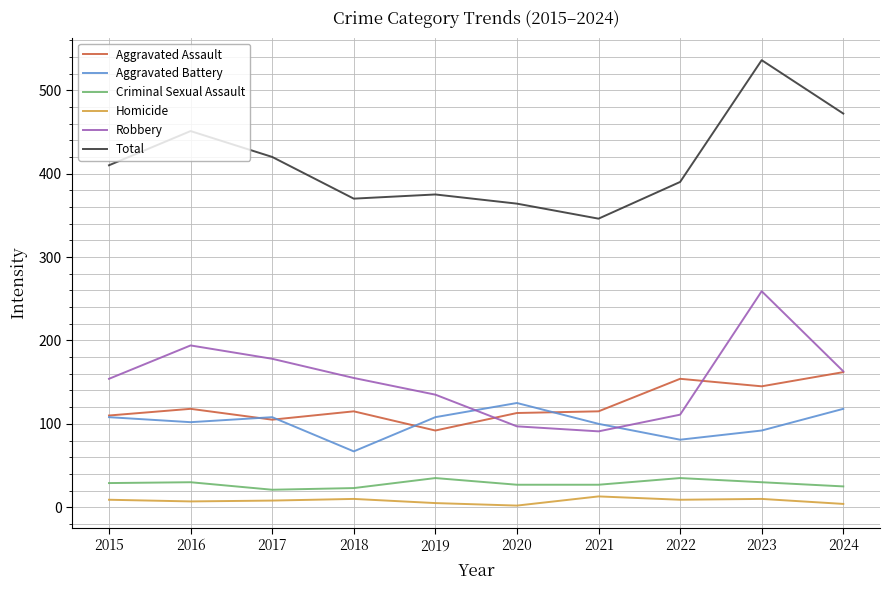

The value of Criminal Sexual Assault at 2023 is 30. True or false?

True